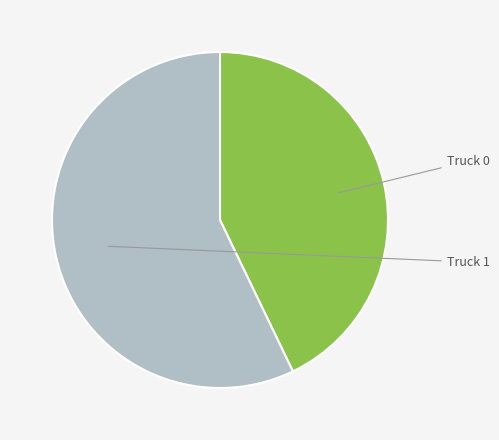

How many slices are in this pie chart?

2